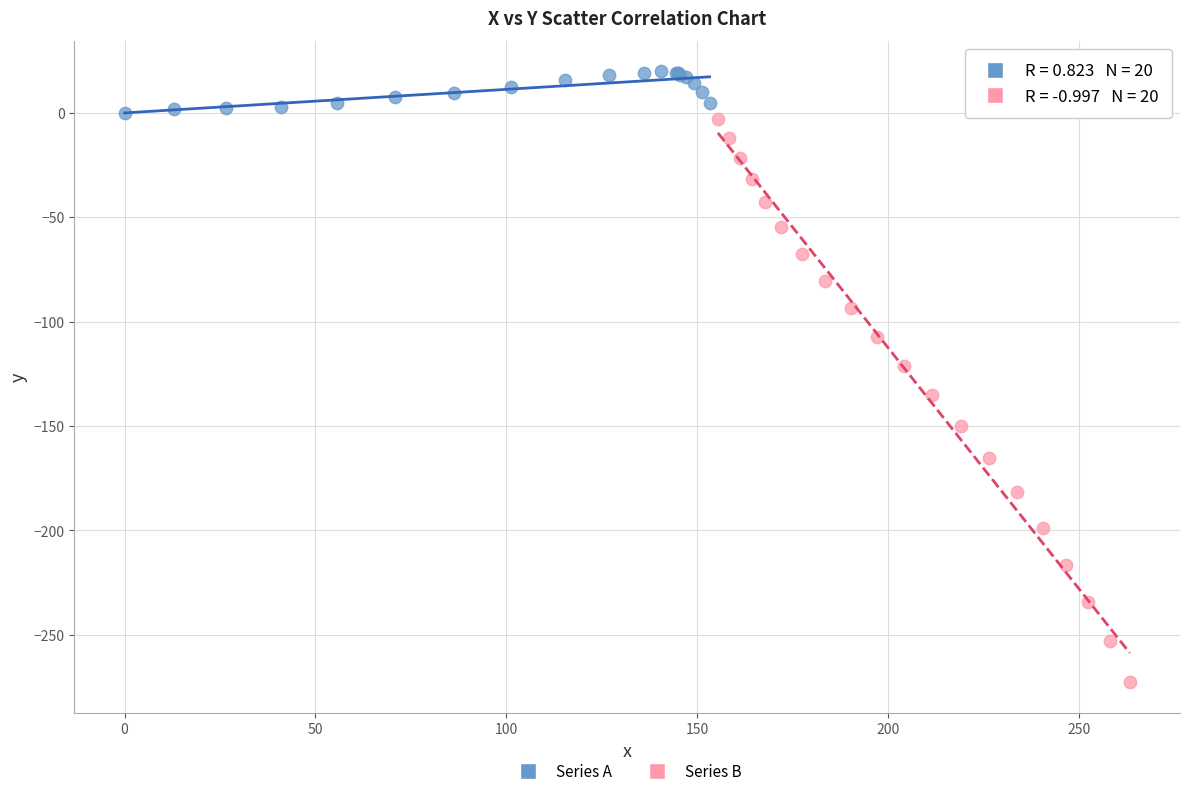

Which series contains the lowest Y value?

Series B